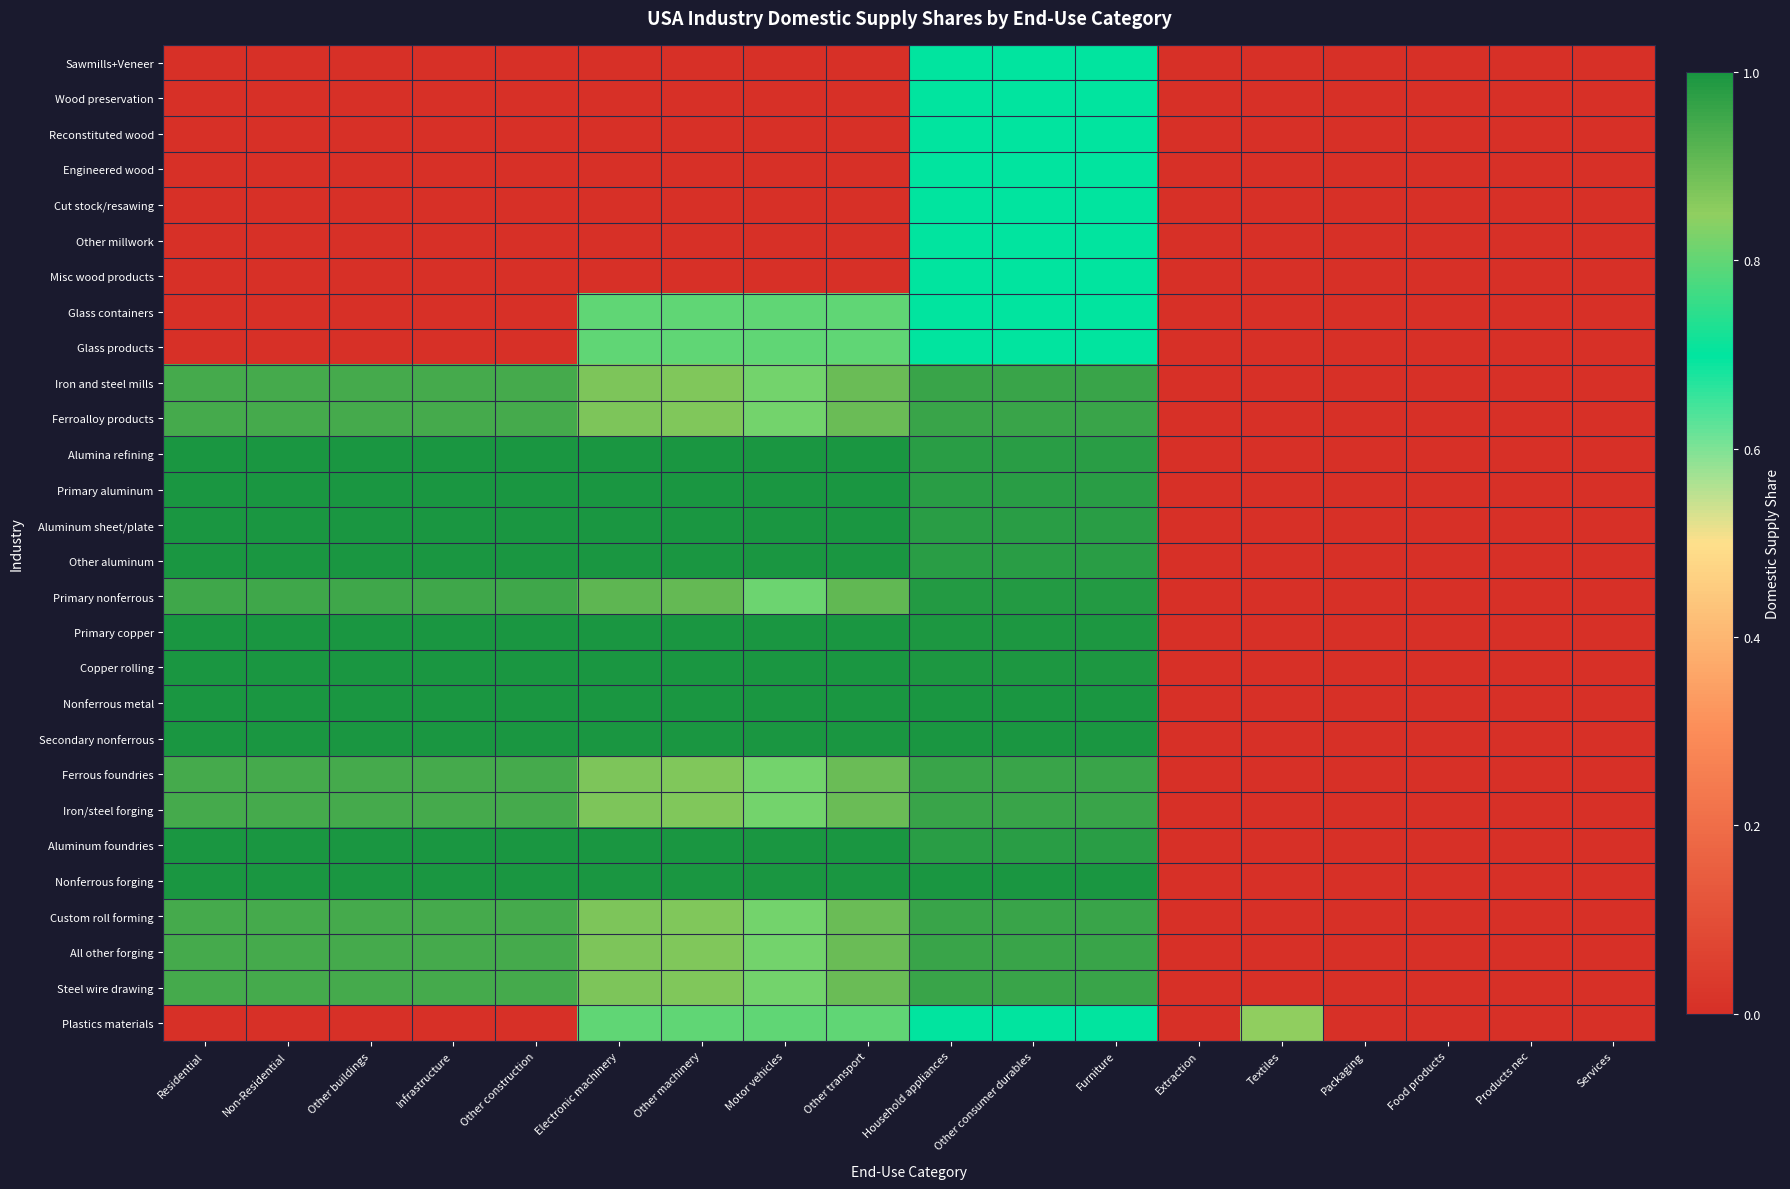

Reading right to left, transcribe all the data shown in this chart.

Sawmills+Veneer: Services=0.0	Products nec=0.0	Food products=0.0	Packaging=0.0	Textiles=0.0	Extraction=0.0	Furniture=0.7	Other consumer durables=0.7	Household appliances=0.7	Other transport=0.0	Motor vehicles=0.0	Other machinery=0.0	Electronic machinery=0.0	Other construction=0.0	Infrastructure=0.0	Other buildings=0.0	Non-Residential=0.0	Residential=0.0
Wood preservation: Services=0.0	Products nec=0.0	Food products=0.0	Packaging=0.0	Textiles=0.0	Extraction=0.0	Furniture=0.7	Other consumer durables=0.7	Household appliances=0.7	Other transport=0.0	Motor vehicles=0.0	Other machinery=0.0	Electronic machinery=0.0	Other construction=0.0	Infrastructure=0.0	Other buildings=0.0	Non-Residential=0.0	Residential=0.0
Reconstituted wood: Services=0.0	Products nec=0.0	Food products=0.0	Packaging=0.0	Textiles=0.0	Extraction=0.0	Furniture=0.7	Other consumer durables=0.7	Household appliances=0.7	Other transport=0.0	Motor vehicles=0.0	Other machinery=0.0	Electronic machinery=0.0	Other construction=0.0	Infrastructure=0.0	Other buildings=0.0	Non-Residential=0.0	Residential=0.0
Engineered wood: Services=0.0	Products nec=0.0	Food products=0.0	Packaging=0.0	Textiles=0.0	Extraction=0.0	Furniture=0.7	Other consumer durables=0.7	Household appliances=0.7	Other transport=0.0	Motor vehicles=0.0	Other machinery=0.0	Electronic machinery=0.0	Other construction=0.0	Infrastructure=0.0	Other buildings=0.0	Non-Residential=0.0	Residential=0.0
Cut stock/resawing: Services=0.0	Products nec=0.0	Food products=0.0	Packaging=0.0	Textiles=0.0	Extraction=0.0	Furniture=0.7	Other consumer durables=0.7	Household appliances=0.7	Other transport=0.0	Motor vehicles=0.0	Other machinery=0.0	Electronic machinery=0.0	Other construction=0.0	Infrastructure=0.0	Other buildings=0.0	Non-Residential=0.0	Residential=0.0
Other millwork: Services=0.0	Products nec=0.0	Food products=0.0	Packaging=0.0	Textiles=0.0	Extraction=0.0	Furniture=0.7	Other consumer durables=0.7	Household appliances=0.7	Other transport=0.0	Motor vehicles=0.0	Other machinery=0.0	Electronic machinery=0.0	Other construction=0.0	Infrastructure=0.0	Other buildings=0.0	Non-Residential=0.0	Residential=0.0
Misc wood products: Services=0.0	Products nec=0.0	Food products=0.0	Packaging=0.0	Textiles=0.0	Extraction=0.0	Furniture=0.7	Other consumer durables=0.7	Household appliances=0.7	Other transport=0.0	Motor vehicles=0.0	Other machinery=0.0	Electronic machinery=0.0	Other construction=0.0	Infrastructure=0.0	Other buildings=0.0	Non-Residential=0.0	Residential=0.0
Glass containers: Services=0.0	Products nec=0.0	Food products=0.0	Packaging=0.0	Textiles=0.0	Extraction=0.0	Furniture=0.7	Other consumer durables=0.7	Household appliances=0.7	Other transport=0.8	Motor vehicles=0.8	Other machinery=0.8	Electronic machinery=0.8	Other construction=0.0	Infrastructure=0.0	Other buildings=0.0	Non-Residential=0.0	Residential=0.0
Glass products: Services=0.0	Products nec=0.0	Food products=0.0	Packaging=0.0	Textiles=0.0	Extraction=0.0	Furniture=0.7	Other consumer durables=0.7	Household appliances=0.7	Other transport=0.8	Motor vehicles=0.8	Other machinery=0.8	Electronic machinery=0.8	Other construction=0.0	Infrastructure=0.0	Other buildings=0.0	Non-Residential=0.0	Residential=0.0
Iron and steel mills: Services=0.0	Products nec=0.0	Food products=0.0	Packaging=0.0	Textiles=0.0	Extraction=0.0	Furniture=1.0	Other consumer durables=1.0	Household appliances=1.0	Other transport=0.9	Motor vehicles=0.8	Other machinery=0.9	Electronic machinery=0.9	Other construction=0.9	Infrastructure=0.9	Other buildings=0.9	Non-Residential=0.9	Residential=0.9
Ferroalloy products: Services=0.0	Products nec=0.0	Food products=0.0	Packaging=0.0	Textiles=0.0	Extraction=0.0	Furniture=1.0	Other consumer durables=1.0	Household appliances=1.0	Other transport=0.9	Motor vehicles=0.8	Other machinery=0.9	Electronic machinery=0.9	Other construction=0.9	Infrastructure=0.9	Other buildings=0.9	Non-Residential=0.9	Residential=0.9
Alumina refining: Services=0.0	Products nec=0.0	Food products=0.0	Packaging=0.0	Textiles=0.0	Extraction=0.0	Furniture=1.0	Other consumer durables=1.0	Household appliances=1.0	Other transport=1.0	Motor vehicles=1.0	Other machinery=1.0	Electronic machinery=1.0	Other construction=1.0	Infrastructure=1.0	Other buildings=1.0	Non-Residential=1.0	Residential=1.0
Primary aluminum: Services=0.0	Products nec=0.0	Food products=0.0	Packaging=0.0	Textiles=0.0	Extraction=0.0	Furniture=1.0	Other consumer durables=1.0	Household appliances=1.0	Other transport=1.0	Motor vehicles=1.0	Other machinery=1.0	Electronic machinery=1.0	Other construction=1.0	Infrastructure=1.0	Other buildings=1.0	Non-Residential=1.0	Residential=1.0
Aluminum sheet/plate: Services=0.0	Products nec=0.0	Food products=0.0	Packaging=0.0	Textiles=0.0	Extraction=0.0	Furniture=1.0	Other consumer durables=1.0	Household appliances=1.0	Other transport=1.0	Motor vehicles=1.0	Other machinery=1.0	Electronic machinery=1.0	Other construction=1.0	Infrastructure=1.0	Other buildings=1.0	Non-Residential=1.0	Residential=1.0
Other aluminum: Services=0.0	Products nec=0.0	Food products=0.0	Packaging=0.0	Textiles=0.0	Extraction=0.0	Furniture=1.0	Other consumer durables=1.0	Household appliances=1.0	Other transport=1.0	Motor vehicles=1.0	Other machinery=1.0	Electronic machinery=1.0	Other construction=1.0	Infrastructure=1.0	Other buildings=1.0	Non-Residential=1.0	Residential=1.0
Primary nonferrous: Services=0.0	Products nec=0.0	Food products=0.0	Packaging=0.0	Textiles=0.0	Extraction=0.0	Furniture=1.0	Other consumer durables=1.0	Household appliances=1.0	Other transport=0.9	Motor vehicles=0.8	Other machinery=0.9	Electronic machinery=0.9	Other construction=1.0	Infrastructure=1.0	Other buildings=1.0	Non-Residential=1.0	Residential=1.0
Primary copper: Services=0.0	Products nec=0.0	Food products=0.0	Packaging=0.0	Textiles=0.0	Extraction=0.0	Furniture=1.0	Other consumer durables=1.0	Household appliances=1.0	Other transport=1.0	Motor vehicles=1.0	Other machinery=1.0	Electronic machinery=1.0	Other construction=1.0	Infrastructure=1.0	Other buildings=1.0	Non-Residential=1.0	Residential=1.0
Copper rolling: Services=0.0	Products nec=0.0	Food products=0.0	Packaging=0.0	Textiles=0.0	Extraction=0.0	Furniture=1.0	Other consumer durables=1.0	Household appliances=1.0	Other transport=1.0	Motor vehicles=1.0	Other machinery=1.0	Electronic machinery=1.0	Other construction=1.0	Infrastructure=1.0	Other buildings=1.0	Non-Residential=1.0	Residential=1.0
Nonferrous metal: Services=0.0	Products nec=0.0	Food products=0.0	Packaging=0.0	Textiles=0.0	Extraction=0.0	Furniture=1.0	Other consumer durables=1.0	Household appliances=1.0	Other transport=1.0	Motor vehicles=1.0	Other machinery=1.0	Electronic machinery=1.0	Other construction=1.0	Infrastructure=1.0	Other buildings=1.0	Non-Residential=1.0	Residential=1.0
Secondary nonferrous: Services=0.0	Products nec=0.0	Food products=0.0	Packaging=0.0	Textiles=0.0	Extraction=0.0	Furniture=1.0	Other consumer durables=1.0	Household appliances=1.0	Other transport=1.0	Motor vehicles=1.0	Other machinery=1.0	Electronic machinery=1.0	Other construction=1.0	Infrastructure=1.0	Other buildings=1.0	Non-Residential=1.0	Residential=1.0
Ferrous foundries: Services=0.0	Products nec=0.0	Food products=0.0	Packaging=0.0	Textiles=0.0	Extraction=0.0	Furniture=1.0	Other consumer durables=1.0	Household appliances=1.0	Other transport=0.9	Motor vehicles=0.8	Other machinery=0.9	Electronic machinery=0.9	Other construction=0.9	Infrastructure=0.9	Other buildings=0.9	Non-Residential=0.9	Residential=0.9
Iron/steel forging: Services=0.0	Products nec=0.0	Food products=0.0	Packaging=0.0	Textiles=0.0	Extraction=0.0	Furniture=1.0	Other consumer durables=1.0	Household appliances=1.0	Other transport=0.9	Motor vehicles=0.8	Other machinery=0.9	Electronic machinery=0.9	Other construction=0.9	Infrastructure=0.9	Other buildings=0.9	Non-Residential=0.9	Residential=0.9
Aluminum foundries: Services=0.0	Products nec=0.0	Food products=0.0	Packaging=0.0	Textiles=0.0	Extraction=0.0	Furniture=1.0	Other consumer durables=1.0	Household appliances=1.0	Other transport=1.0	Motor vehicles=1.0	Other machinery=1.0	Electronic machinery=1.0	Other construction=1.0	Infrastructure=1.0	Other buildings=1.0	Non-Residential=1.0	Residential=1.0
Nonferrous forging: Services=0.0	Products nec=0.0	Food products=0.0	Packaging=0.0	Textiles=0.0	Extraction=0.0	Furniture=1.0	Other consumer durables=1.0	Household appliances=1.0	Other transport=1.0	Motor vehicles=1.0	Other machinery=1.0	Electronic machinery=1.0	Other construction=1.0	Infrastructure=1.0	Other buildings=1.0	Non-Residential=1.0	Residential=1.0
Custom roll forming: Services=0.0	Products nec=0.0	Food products=0.0	Packaging=0.0	Textiles=0.0	Extraction=0.0	Furniture=1.0	Other consumer durables=1.0	Household appliances=1.0	Other transport=0.9	Motor vehicles=0.8	Other machinery=0.9	Electronic machinery=0.9	Other construction=0.9	Infrastructure=0.9	Other buildings=0.9	Non-Residential=0.9	Residential=0.9
All other forging: Services=0.0	Products nec=0.0	Food products=0.0	Packaging=0.0	Textiles=0.0	Extraction=0.0	Furniture=1.0	Other consumer durables=1.0	Household appliances=1.0	Other transport=0.9	Motor vehicles=0.8	Other machinery=0.9	Electronic machinery=0.9	Other construction=0.9	Infrastructure=0.9	Other buildings=0.9	Non-Residential=0.9	Residential=0.9
Steel wire drawing: Services=0.0	Products nec=0.0	Food products=0.0	Packaging=0.0	Textiles=0.0	Extraction=0.0	Furniture=1.0	Other consumer durables=1.0	Household appliances=1.0	Other transport=0.9	Motor vehicles=0.8	Other machinery=0.9	Electronic machinery=0.9	Other construction=0.9	Infrastructure=0.9	Other buildings=0.9	Non-Residential=0.9	Residential=0.9
Plastics materials: Services=0.0	Products nec=0.0	Food products=0.0	Packaging=0.0	Textiles=0.8	Extraction=0.0	Furniture=0.7	Other consumer durables=0.7	Household appliances=0.7	Other transport=0.8	Motor vehicles=0.8	Other machinery=0.8	Electronic machinery=0.8	Other construction=0.0	Infrastructure=0.0	Other buildings=0.0	Non-Residential=0.0	Residential=0.0